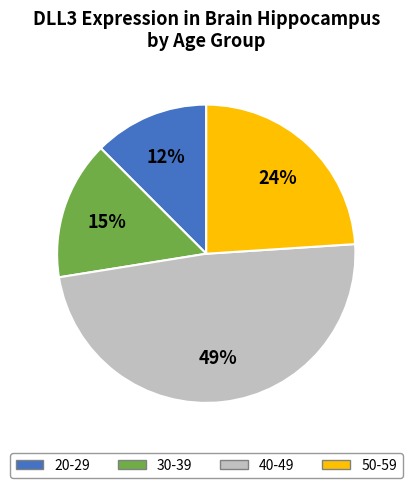

Is there any slice that represents more than half of the pie?

No